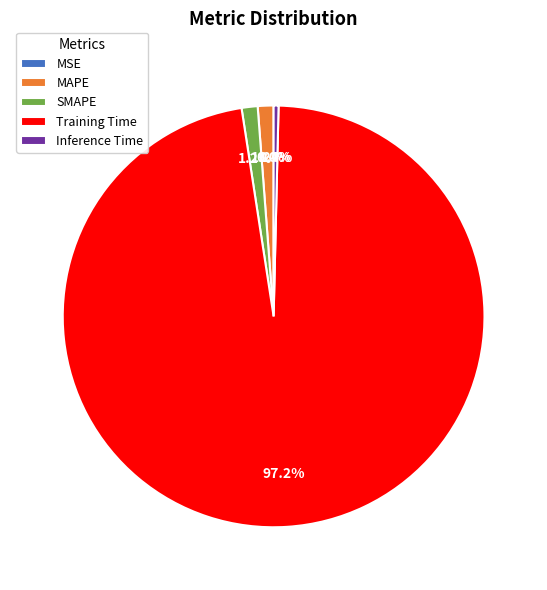

Which category has the biggest portion of the pie?

Training Time